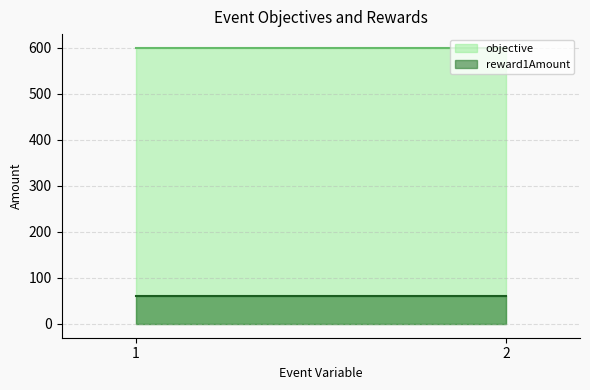

List the series in order of their peak value, lowest first.

reward1Amount, objective